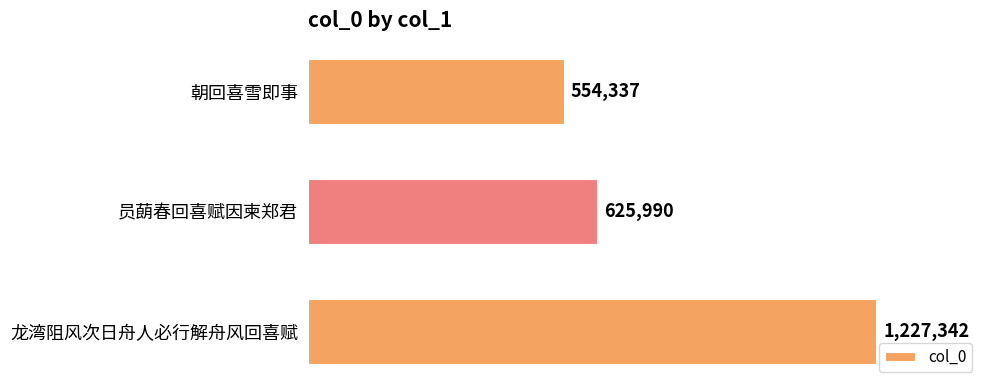

The chart shows a value of 911415 at 员蓢春回喜赋因柬郑君. True or false?

False